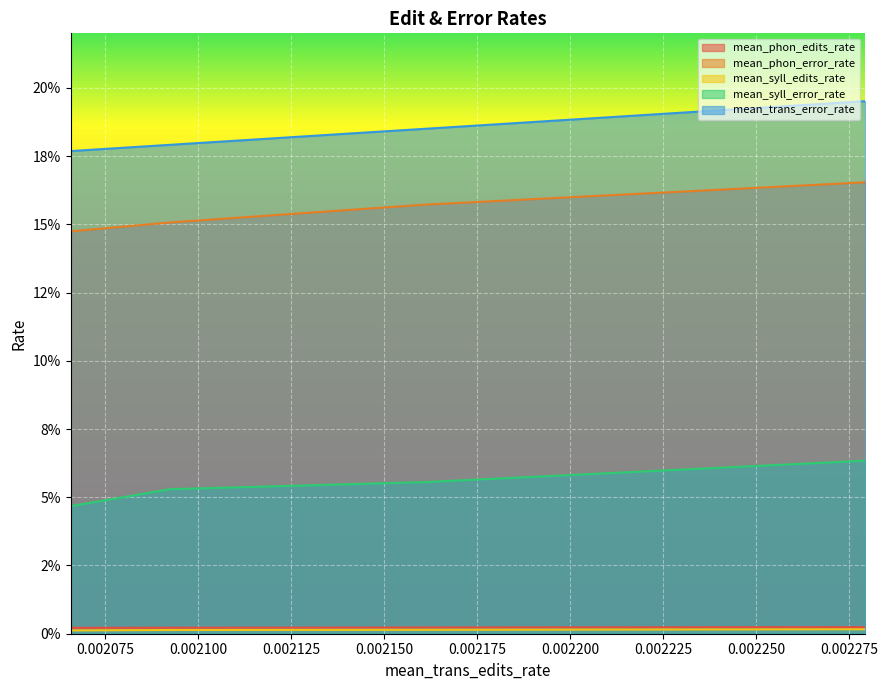

True or false: mean_syll_error_rate and mean_phon_edits_rate intersect in this chart.

False